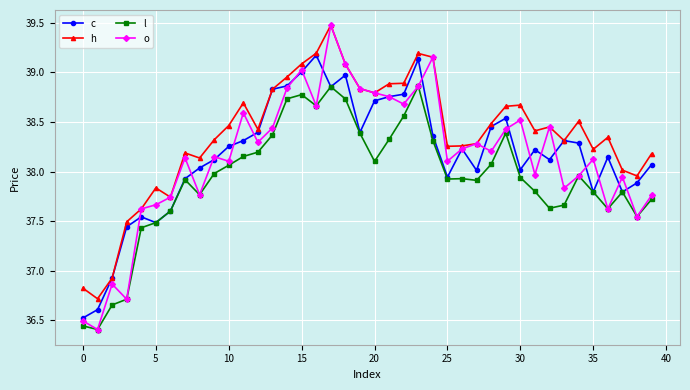

Which series has the largest total across all categories?

h